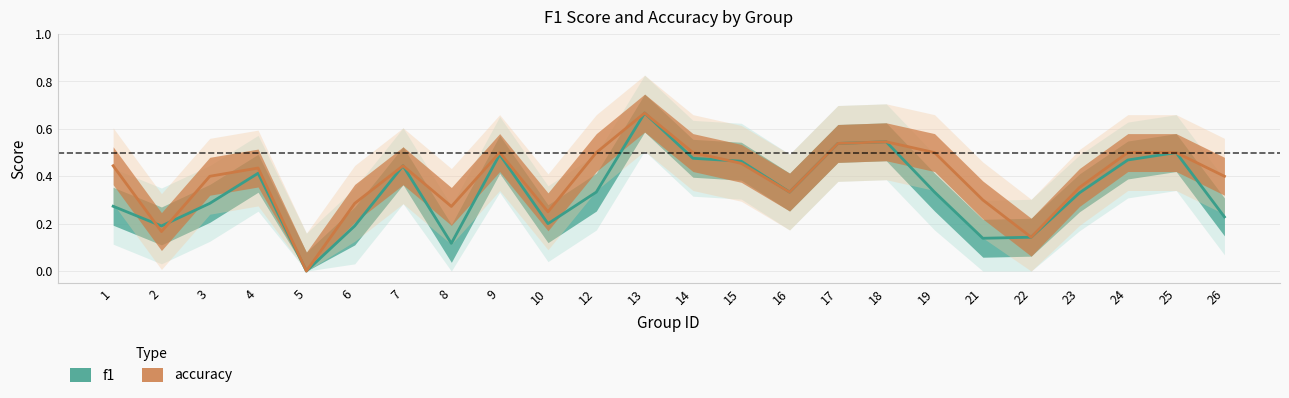

Read the f1 value at 14.

0.5